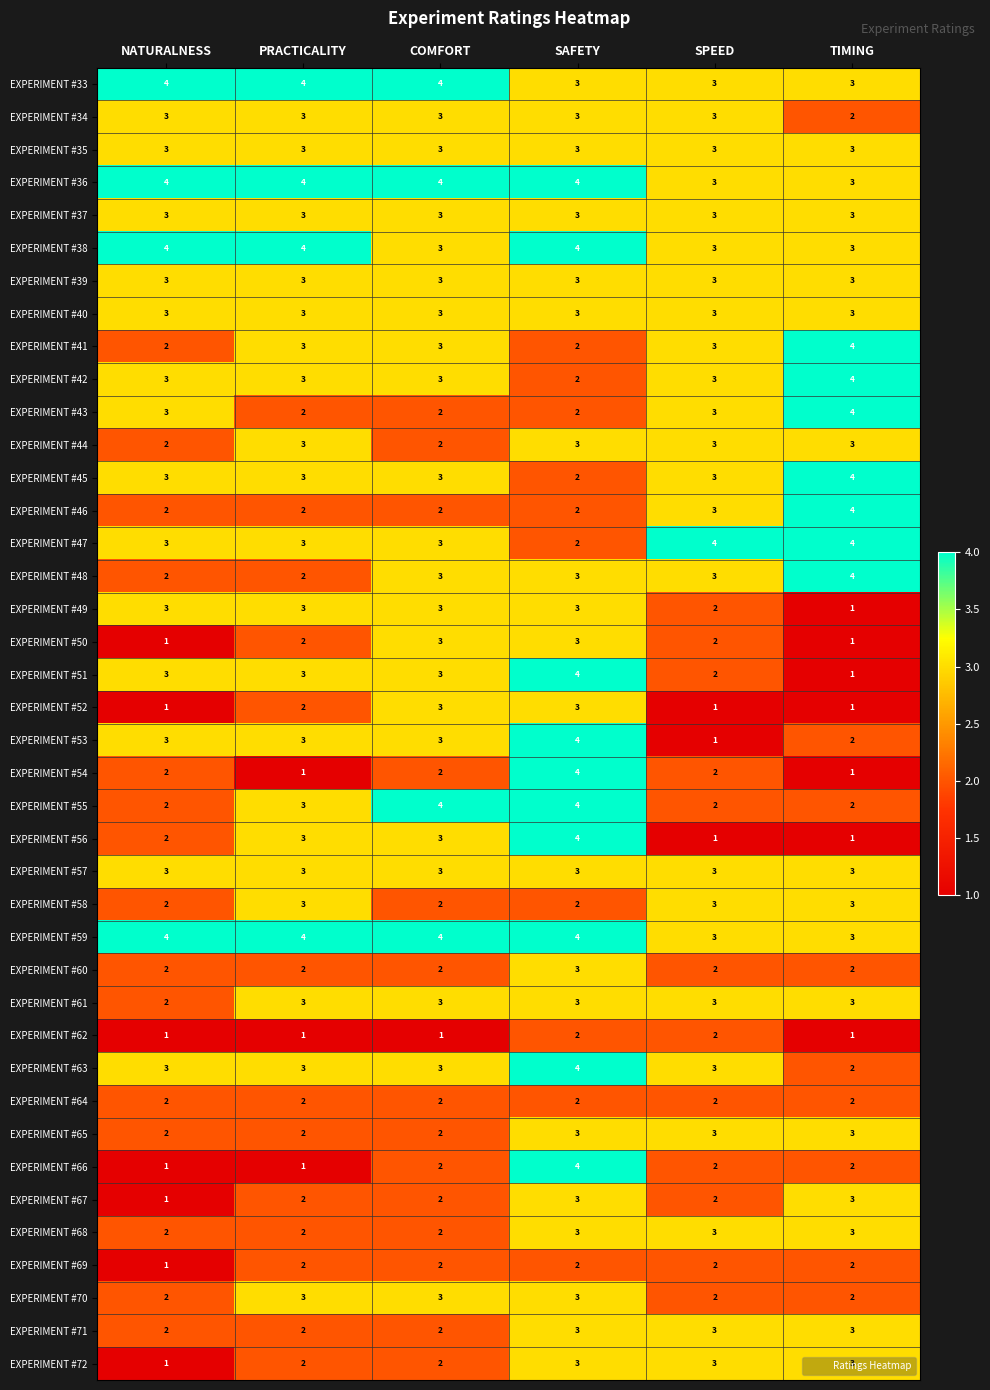

What is the difference between the highest and lowest values at NATURALNESS?

3